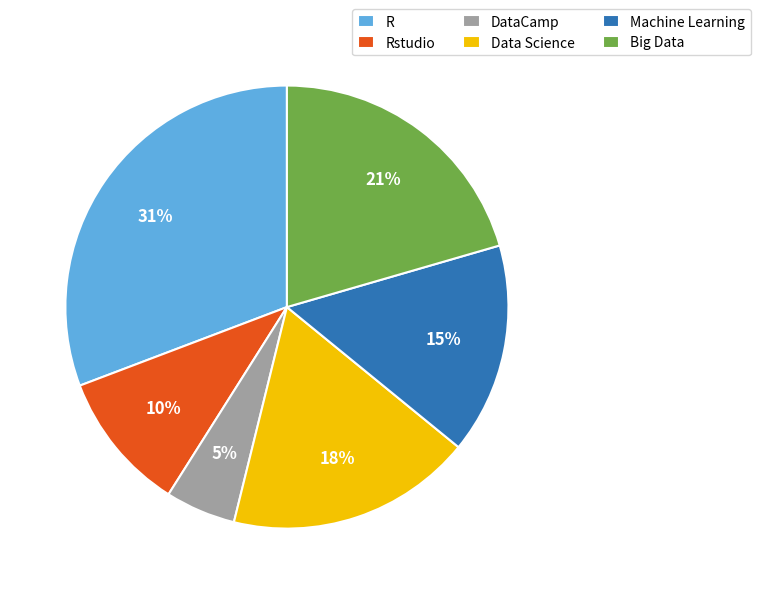

How many slices are in this pie chart?

6